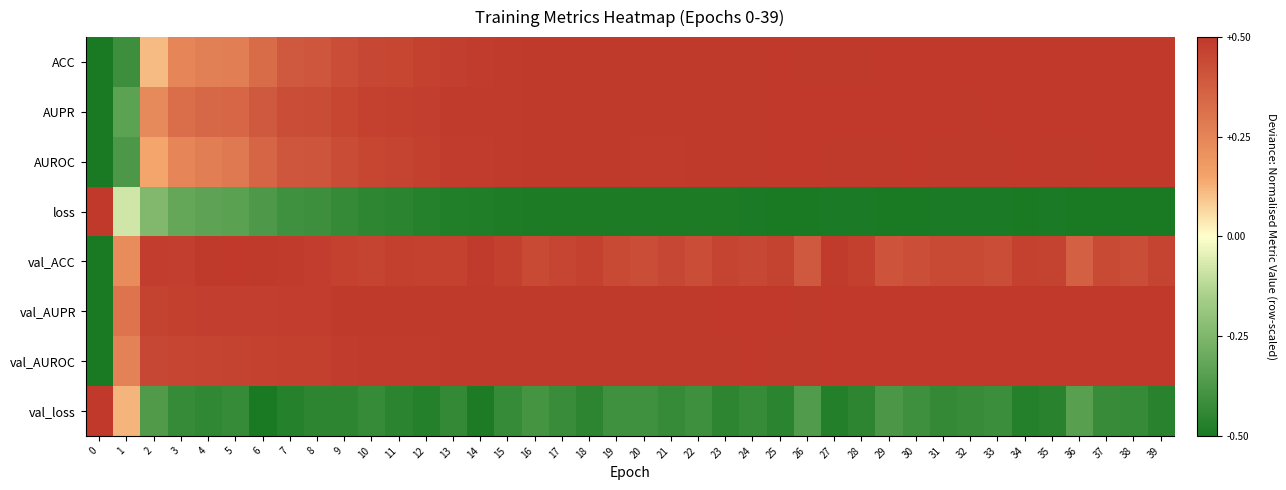

Count the number of categories in the chart.

40